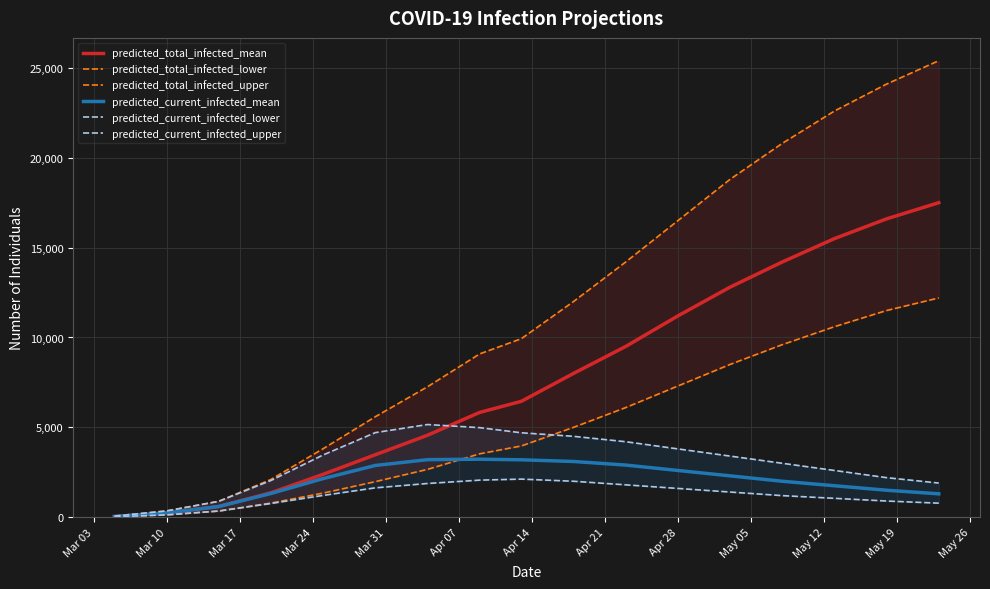

Is the value of predicted_total_infected_lower at Apr 07 greater than the value of predicted_total_infected_mean at May 05?

No